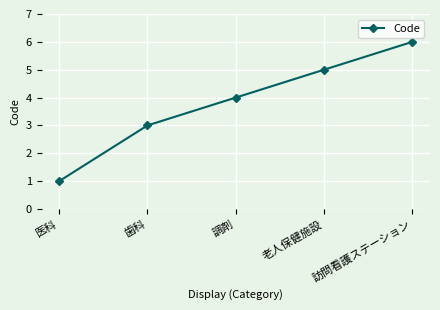

Reading left to right, list all the values displayed in this chart.

医科=1	歯科=3	調剤=4	老人保健施設=5	訪問看護ステーション=6